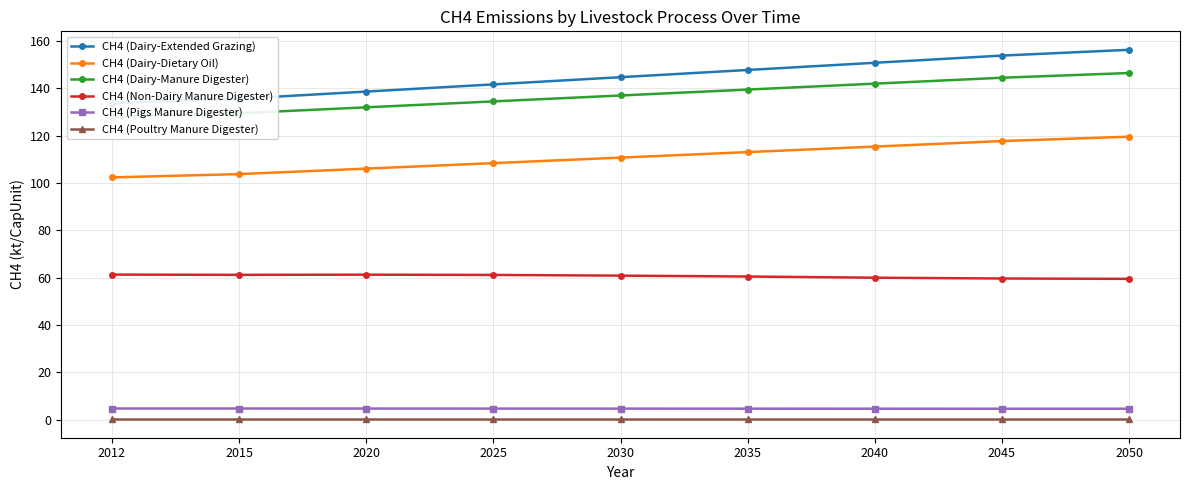

At which label does CH4 (Poultry Manure Digester) reach its minimum?

2012